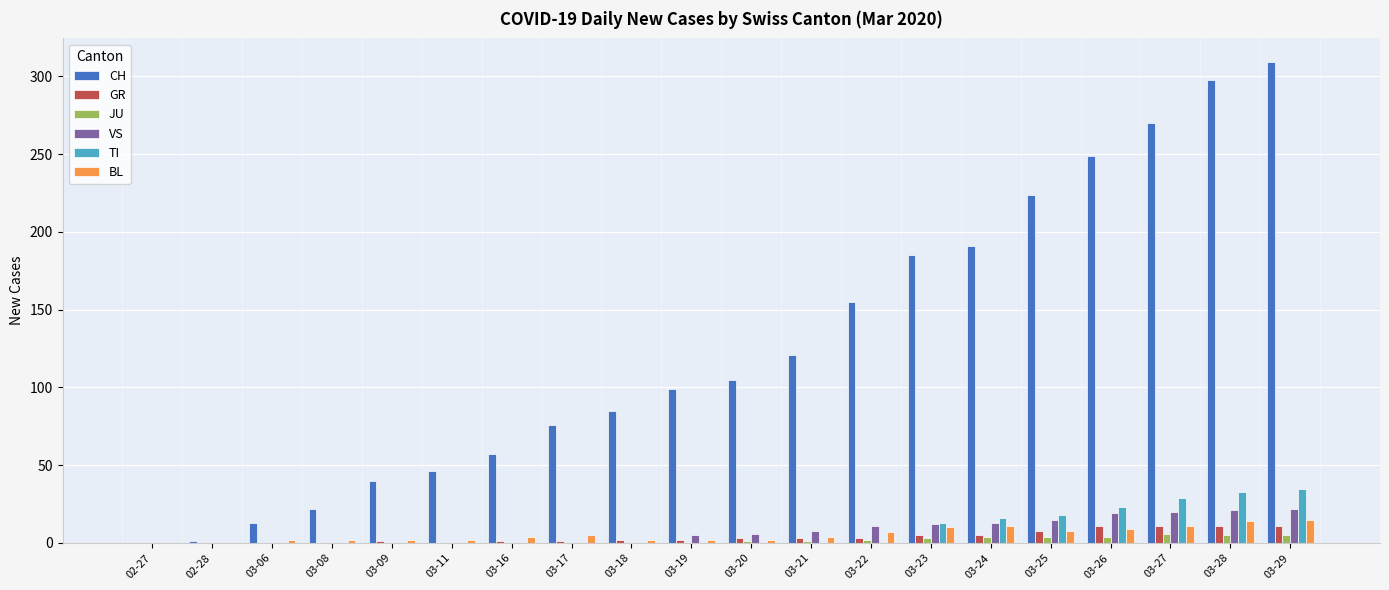

What is the sum of all BL values?

112